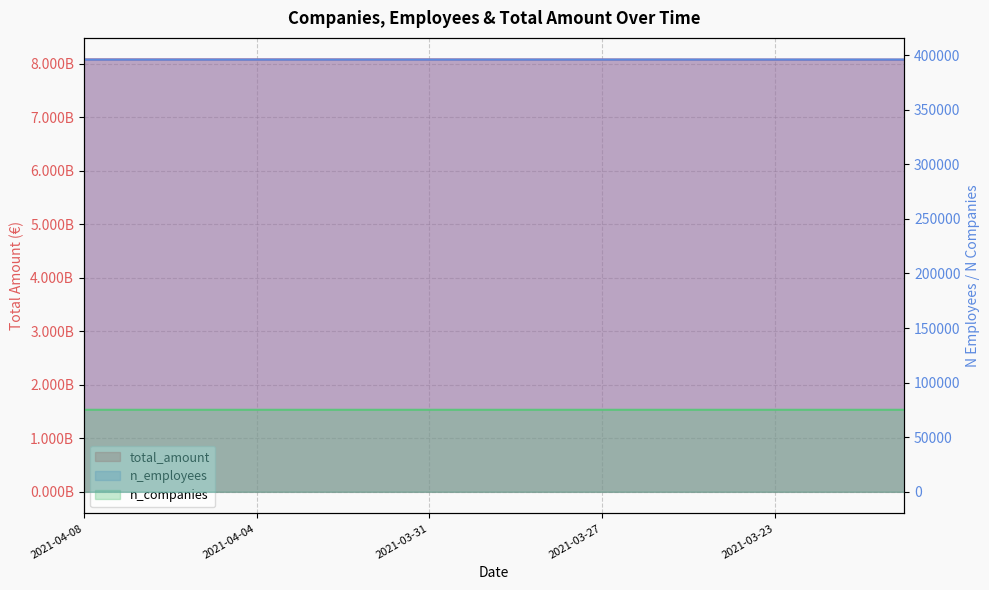

Where is n_employees nearest to the value 395974?

2021-03-24